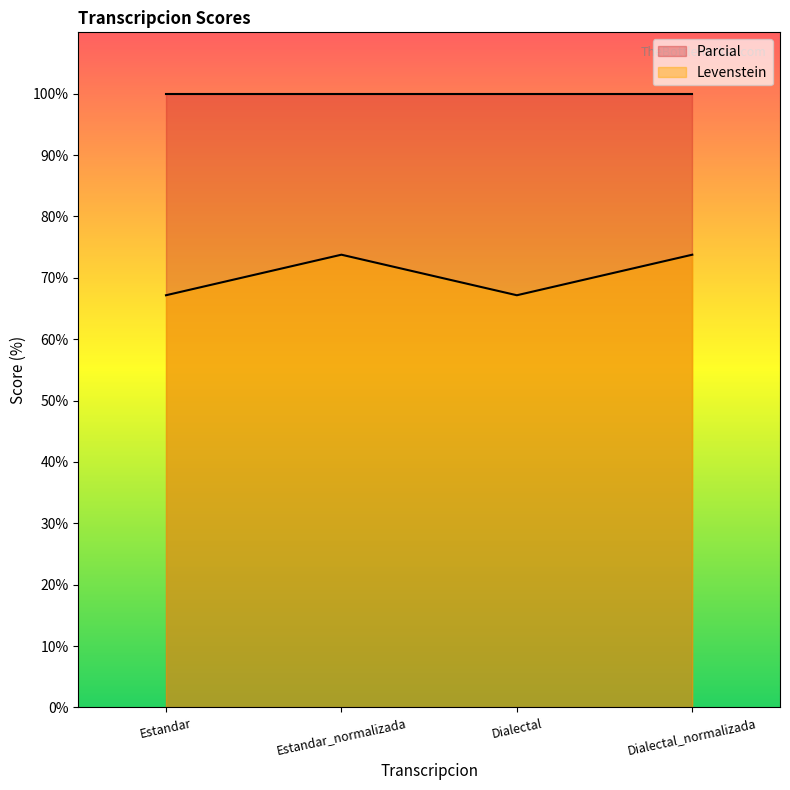

True or false: the data shows 120.1 at Dialectal_normalizada.

False